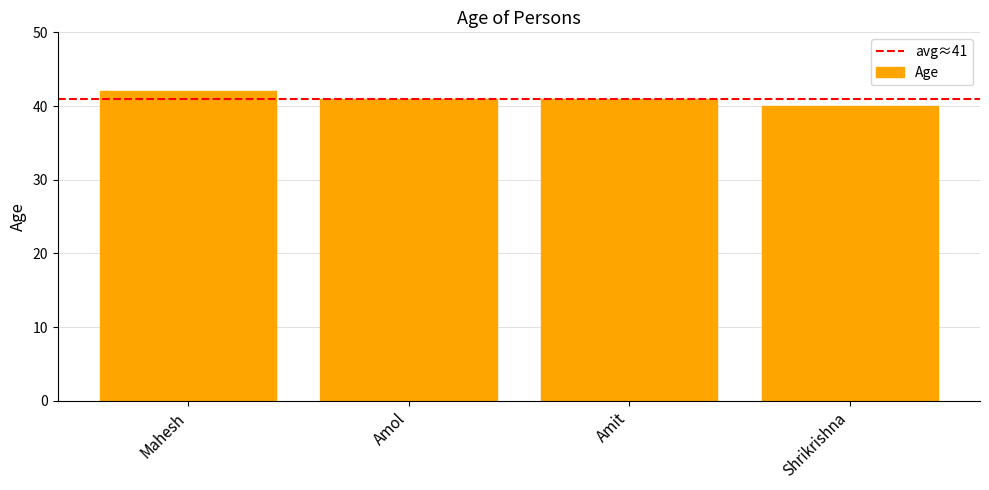

At which label does the data first exceed 41?

Mahesh